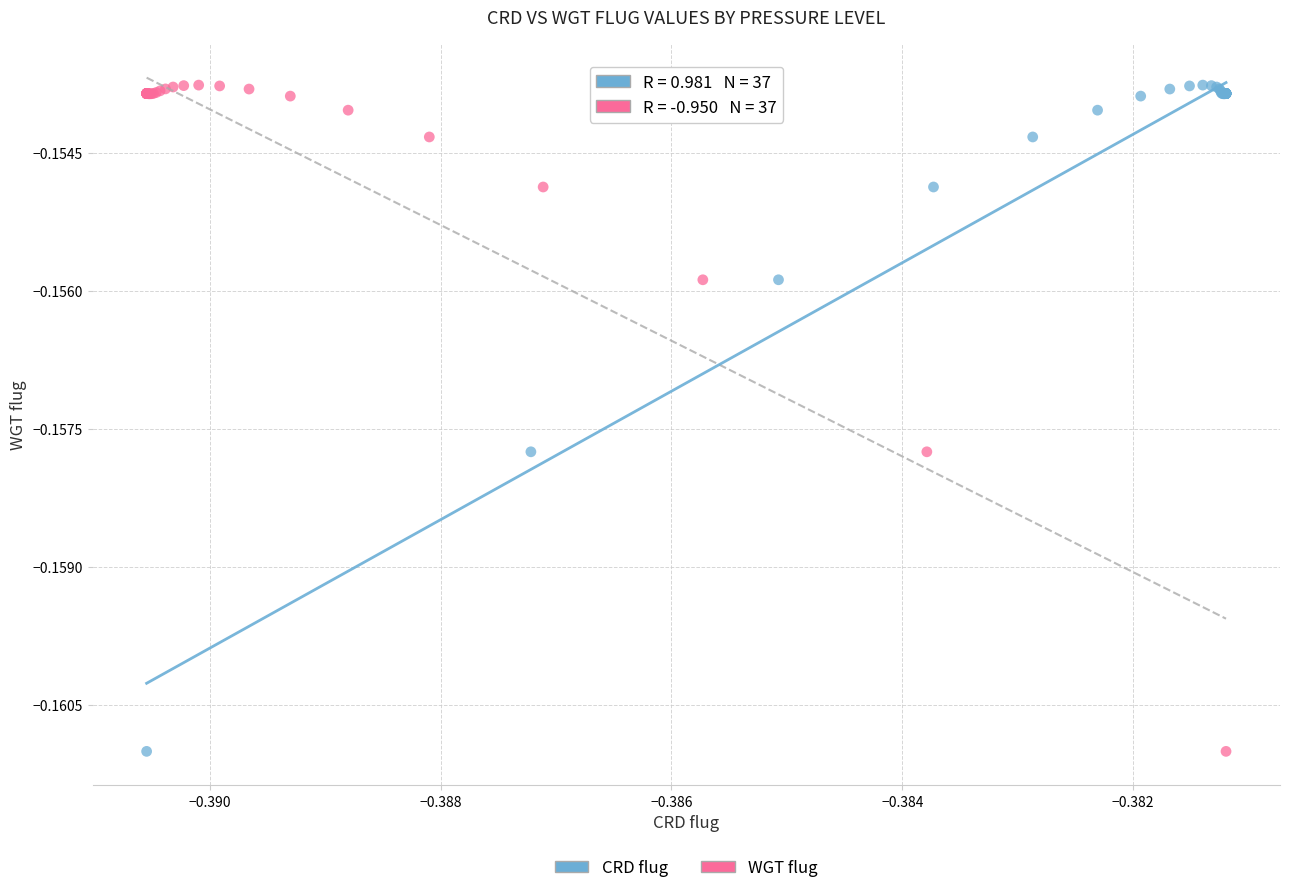

What are all the series names shown in the legend?

CRD flug, WGT flug